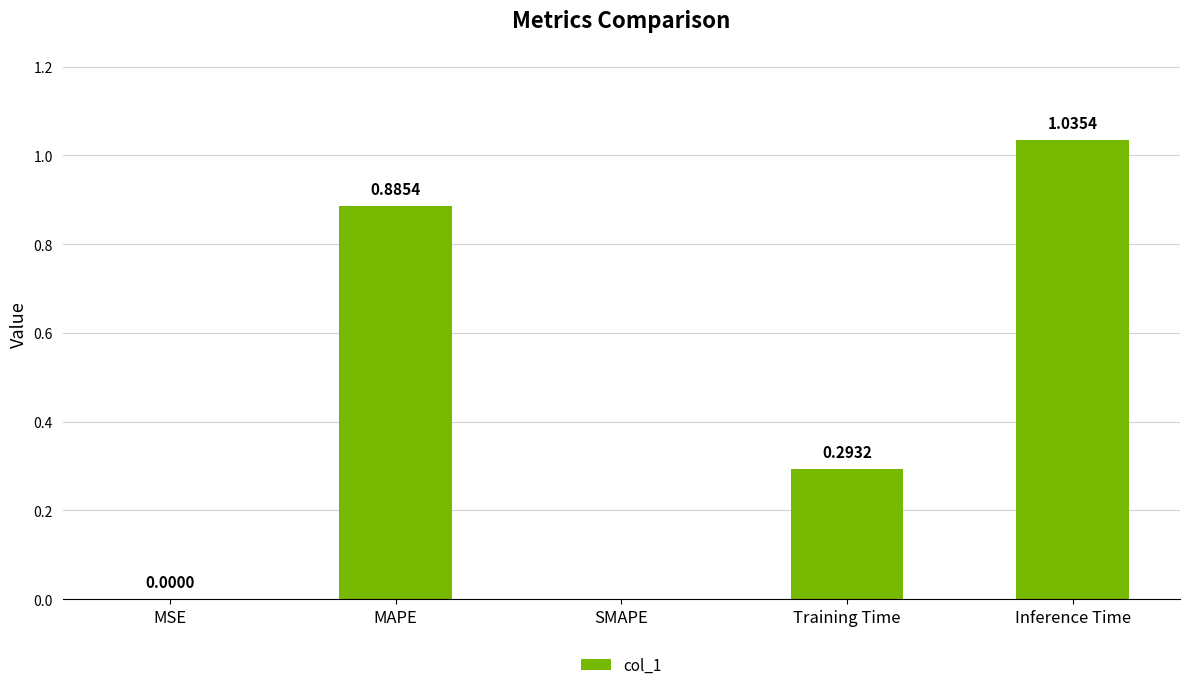

Which has a higher value, Training Time or Inference Time?

Inference Time